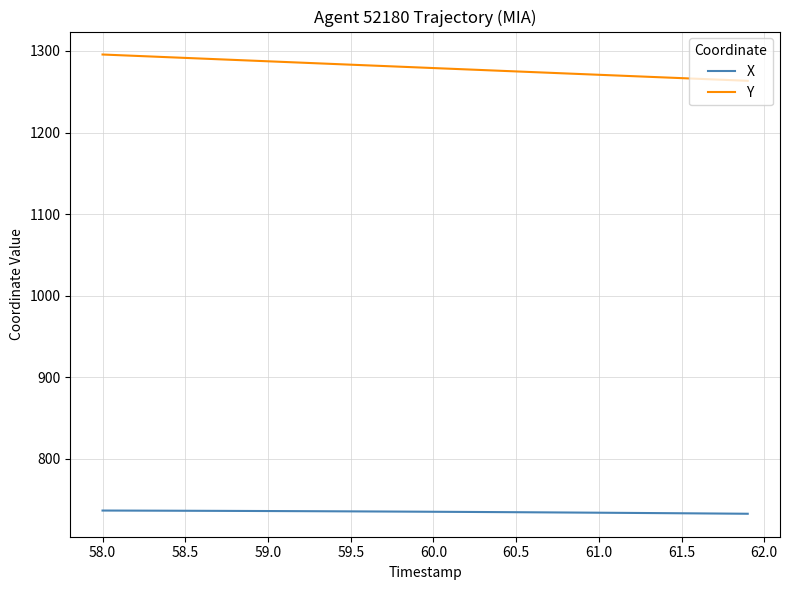

Rank the series by their average value, from highest to lowest.

Y, X